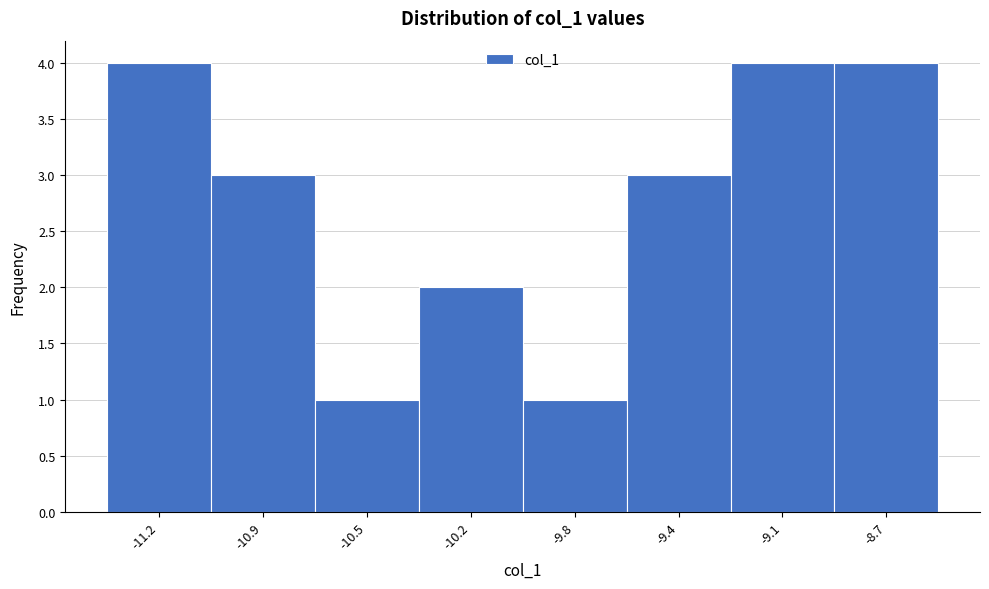

Reading left to right, extract all data points from this chart.

-11.2=4	-10.9=3	-10.5=1	-10.2=2	-9.8=1	-9.4=3	-9.1=4	-8.7=4